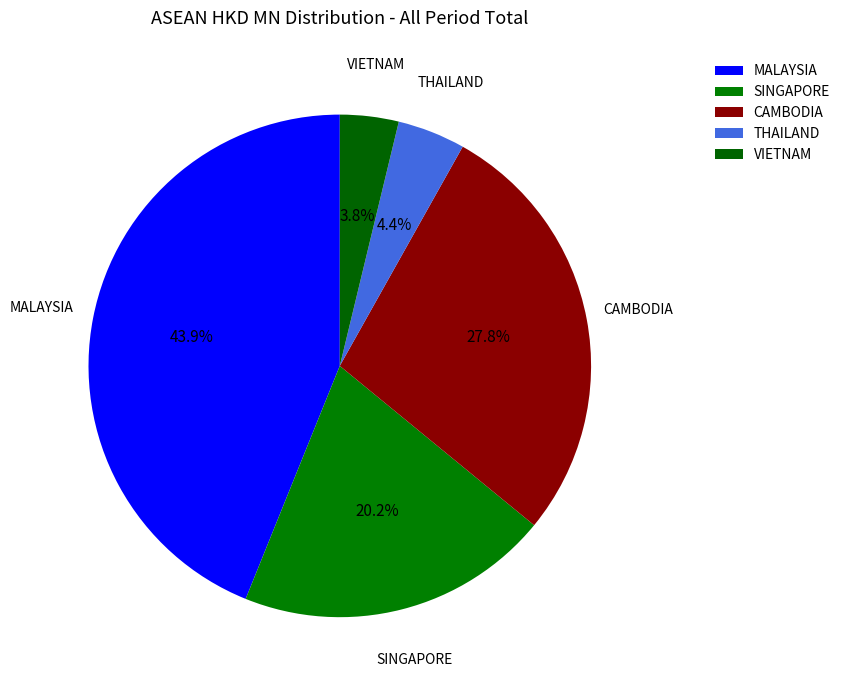

Is it true that VIETNAM is 4% of the pie?

True